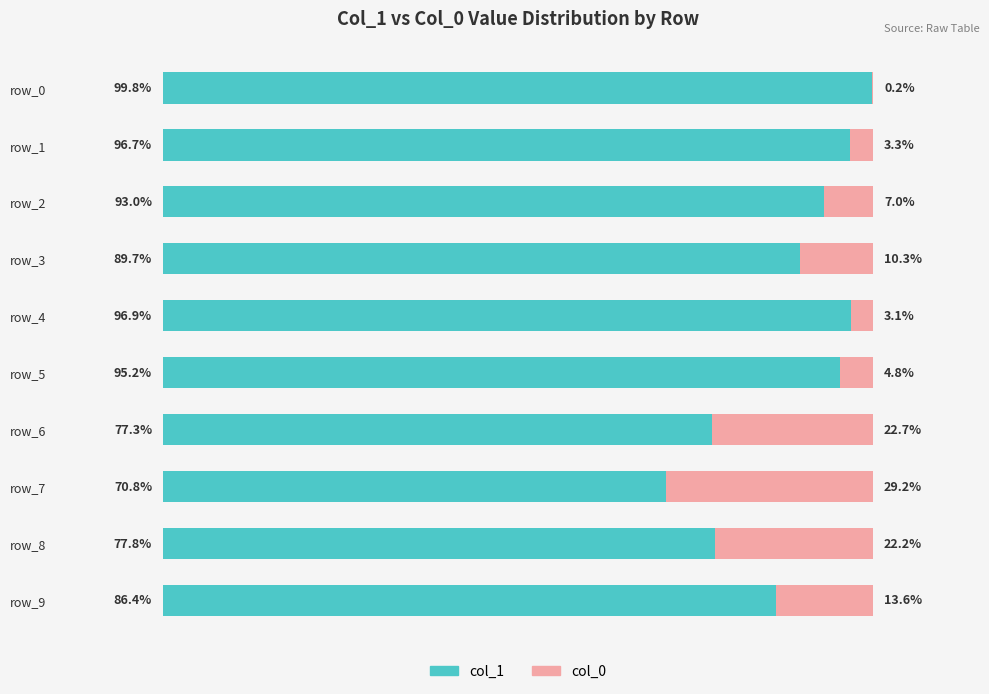

At which label is col_1 closest to 85?

row_9